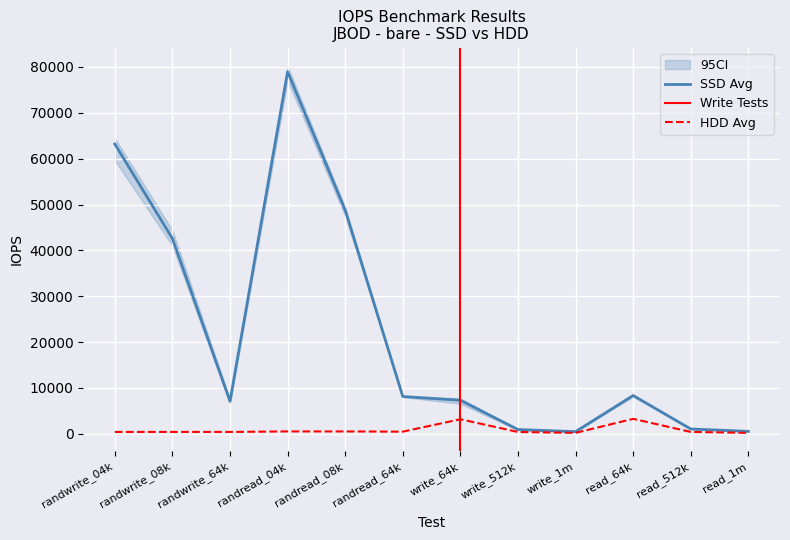

True or false: SSD_max_bare and SSD_avg_bare intersect in this chart.

False